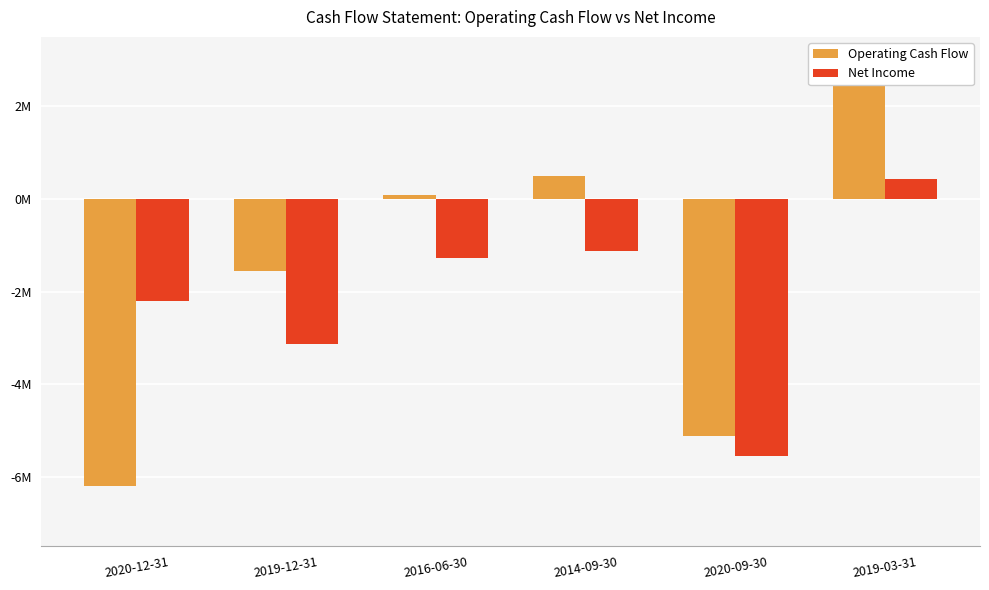

Reading left to right, extract all data points from this chart.

Operating Cash Flow: -6204100	-1554300	91500	500500	-5111200	2470000
Net Income: -2207100	-3142600	-1270500	-1133900	-5549100	422000